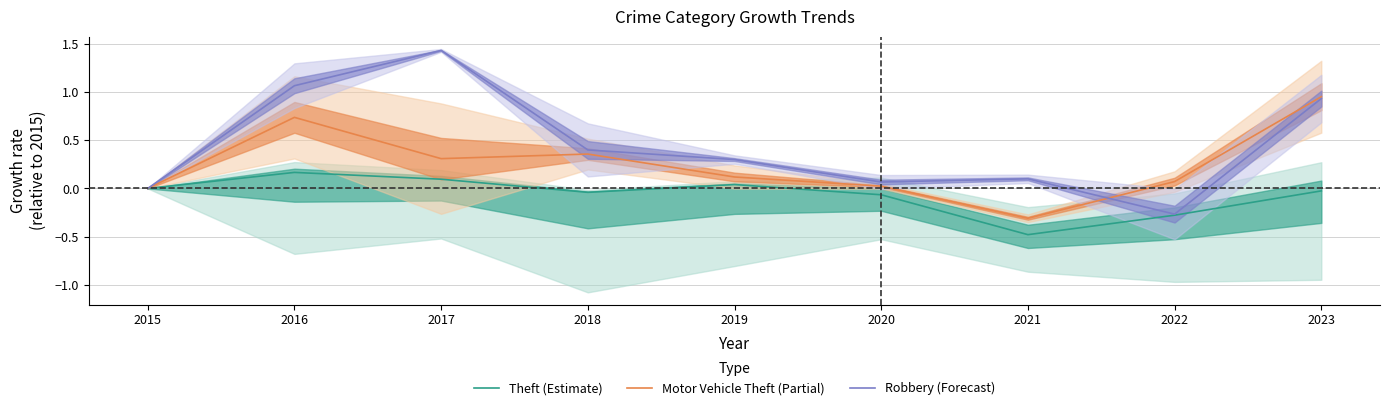

Which series has the largest total across all categories?

Robbery (Forecast)